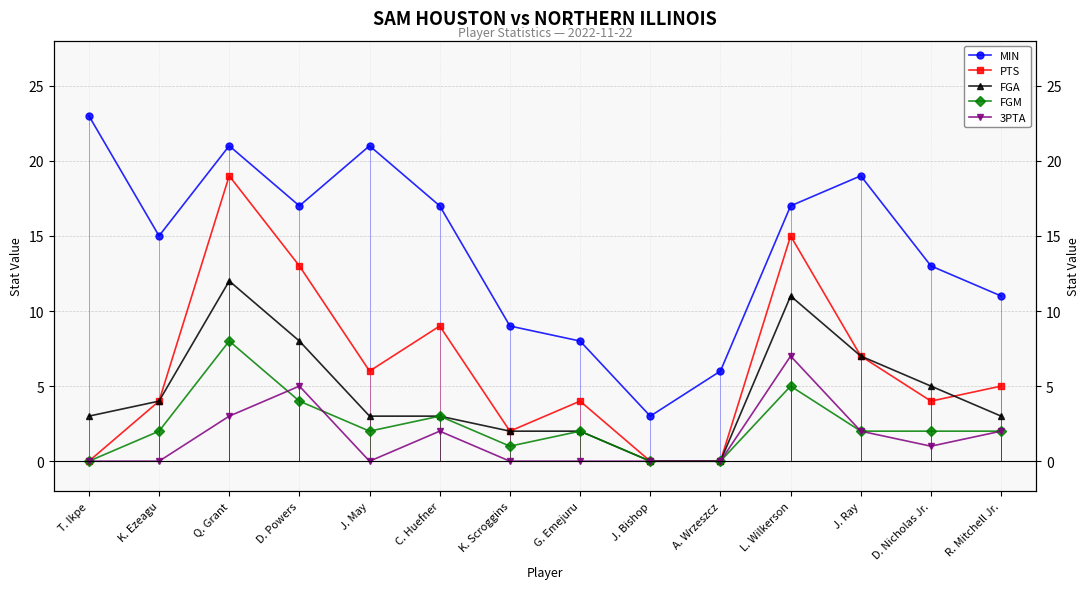

At which label does PTS reach its peak?

Q. Grant